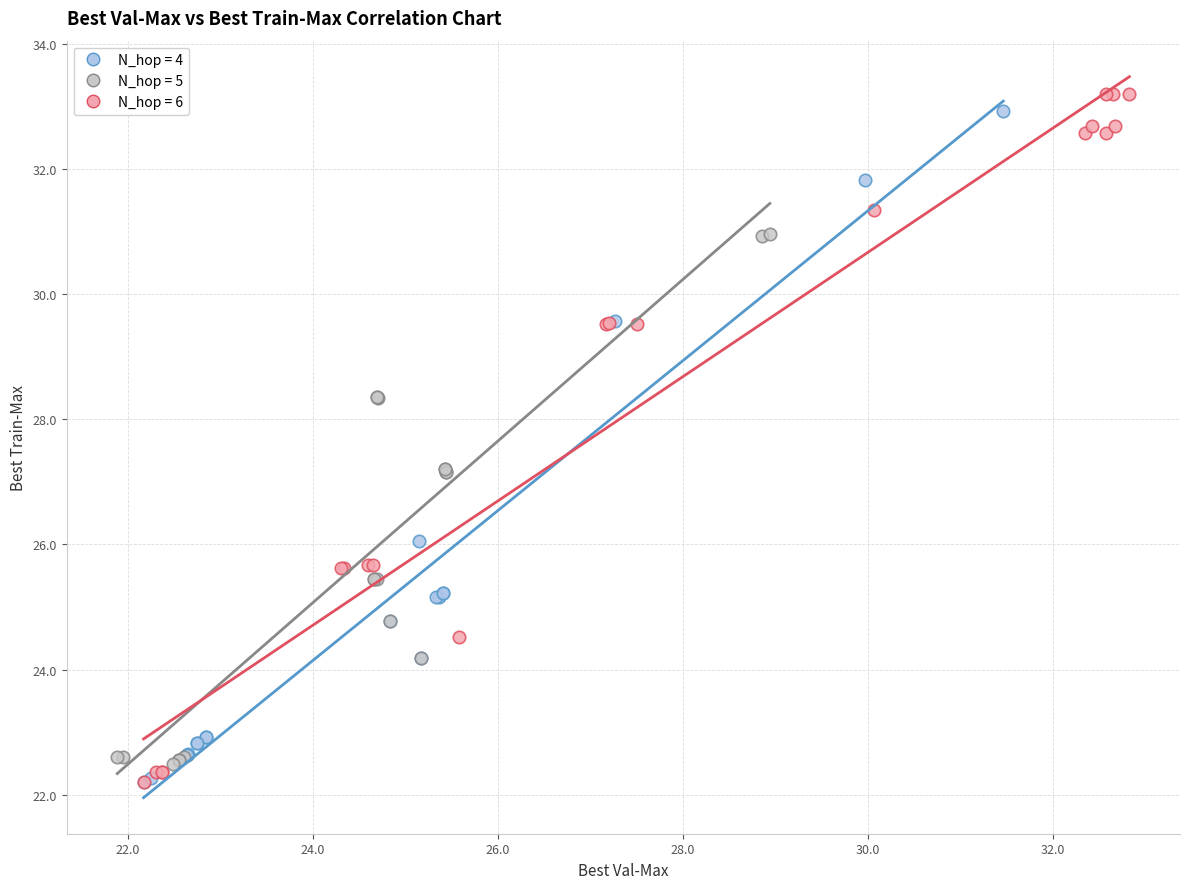

Which series contains the highest Y value?

N_hop = 6